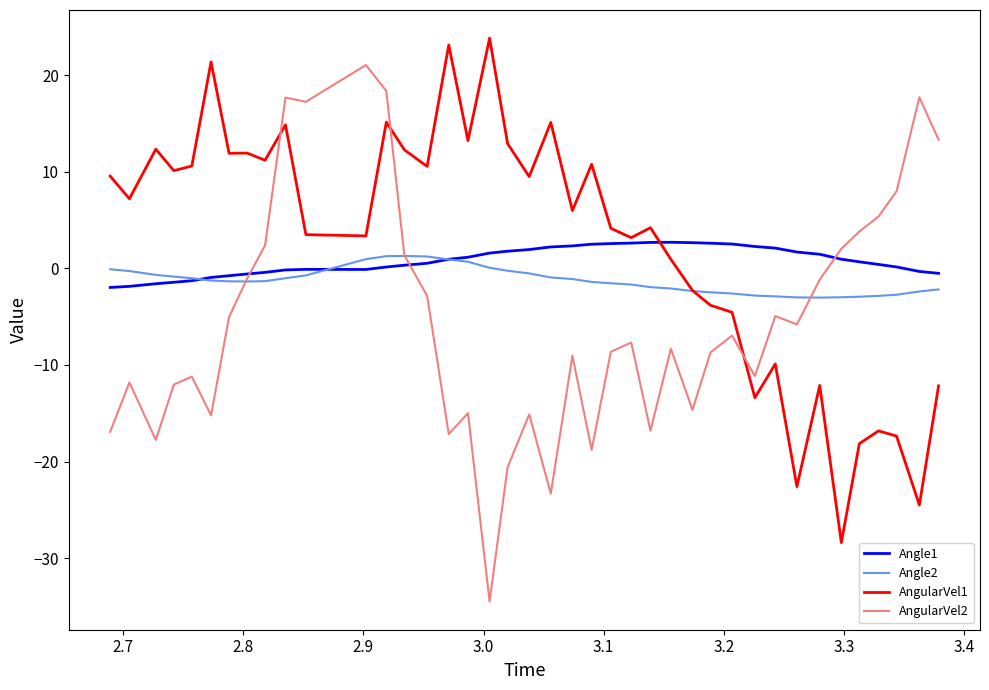

True or false: AngularVel2 and AngularVel1 intersect in this chart.

True